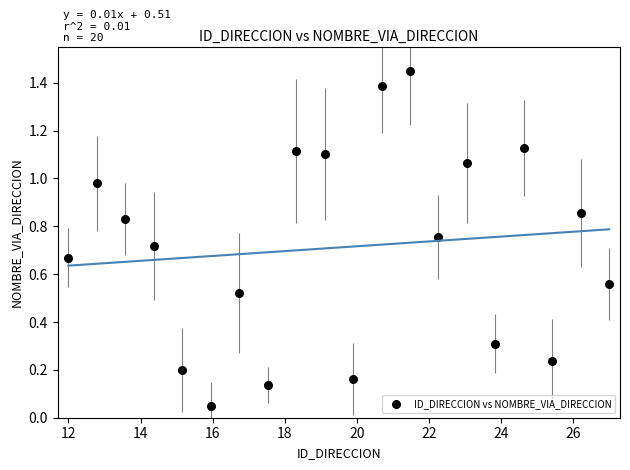

What is the range of X values (max minus min)?

15.0